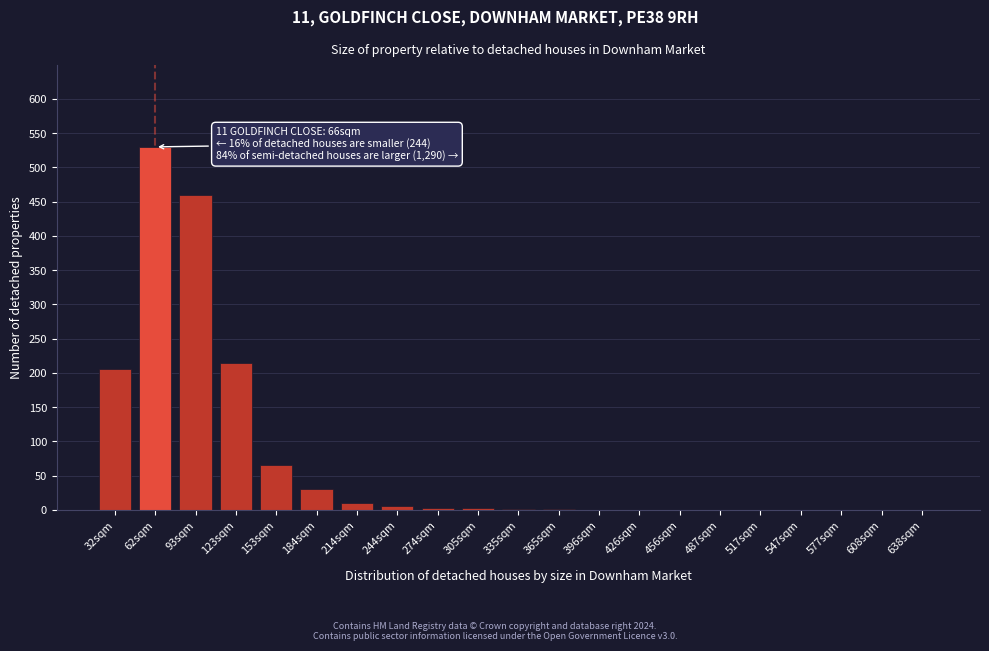

The value at 577sqm is 0. True or false?

True